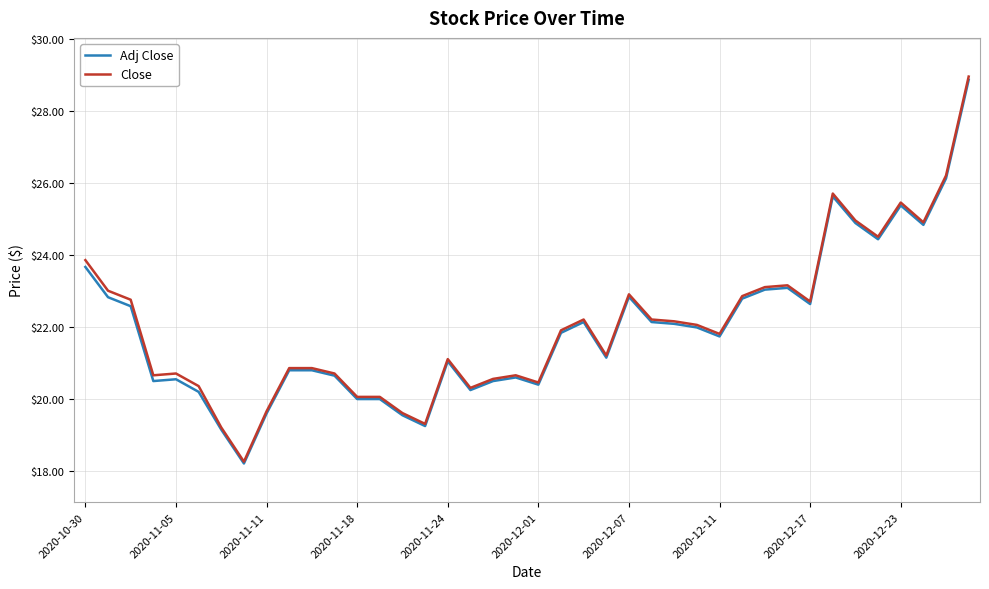

Which series has the widest spread of values?

Close